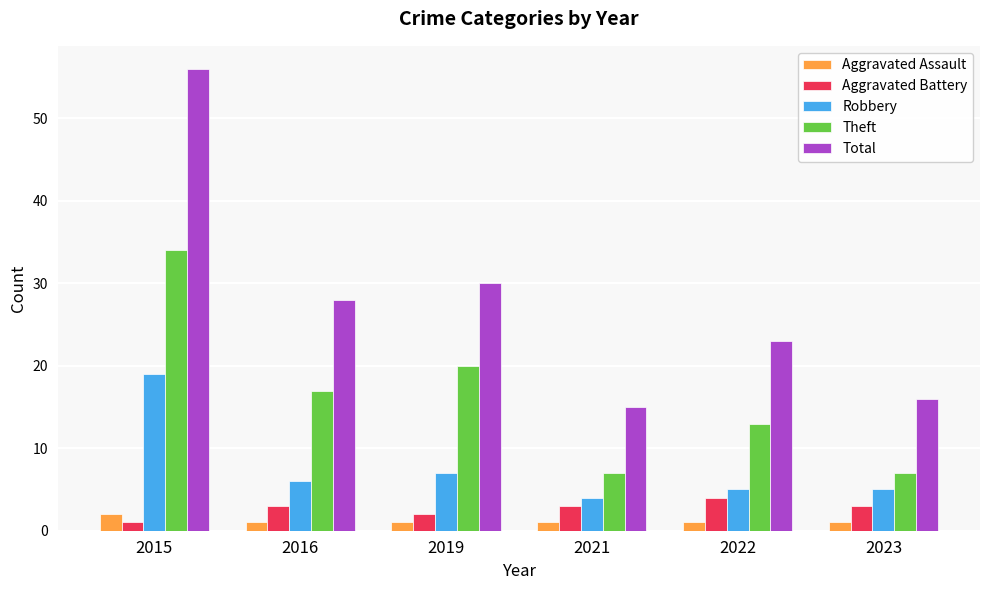

What is the value of the Aggravated Battery bar at the 5th from the left?

4